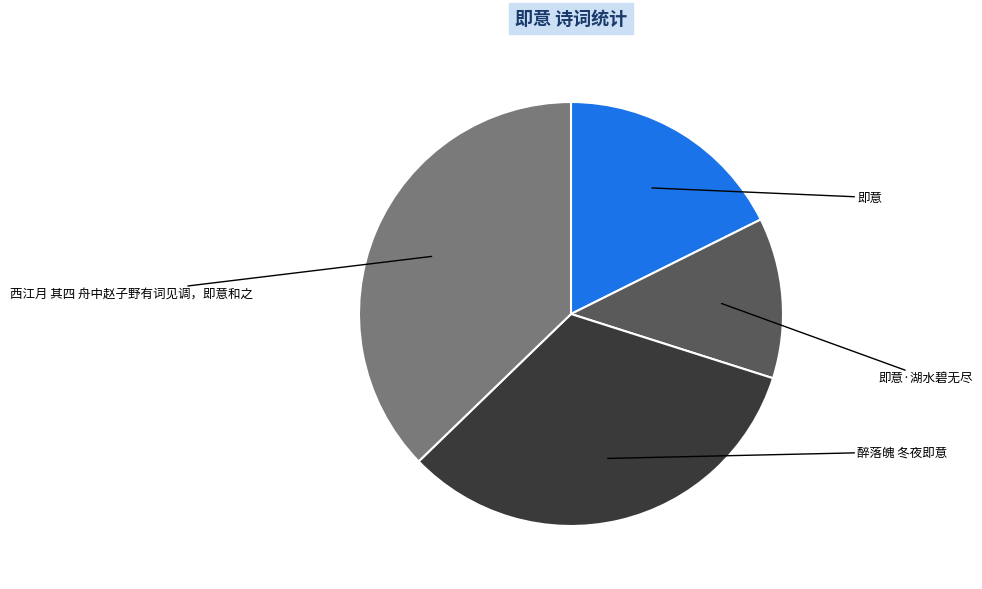

Do 即意·湖水碧无尽 and 醉落魄 冬夜即意 together represent more than half of the pie?

No